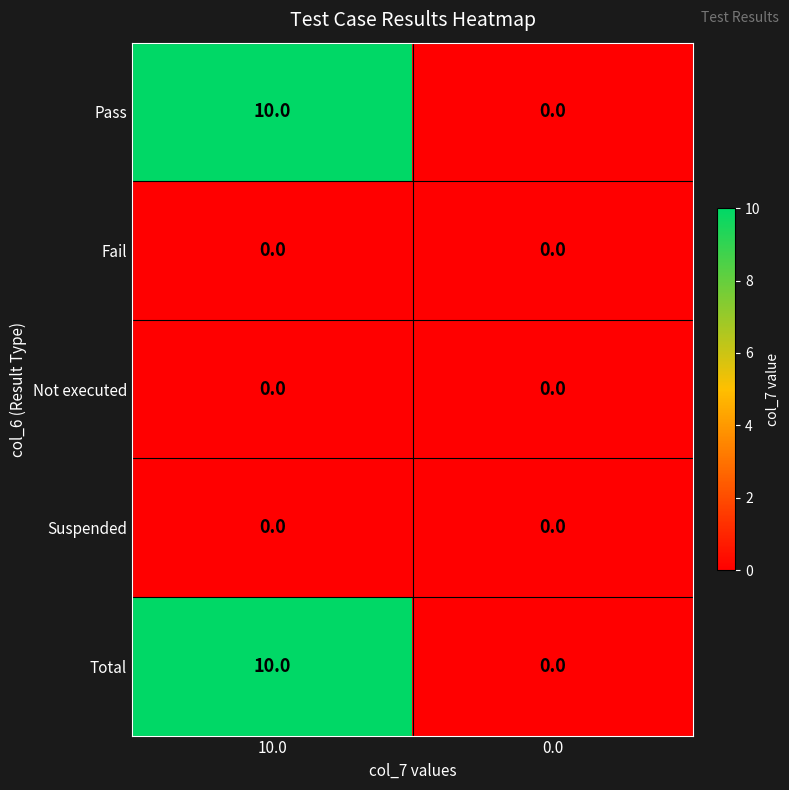

What is the approximate value of Total at 10.0?

10